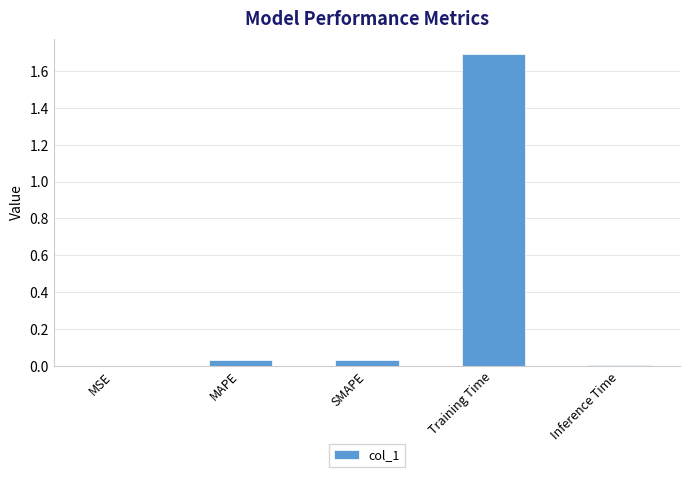

Which has a higher value, MSE or Training Time?

Training Time